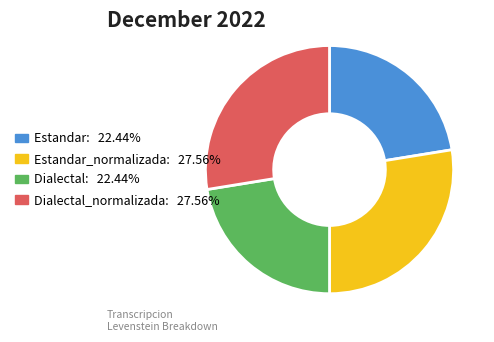

Is there any slice that represents more than half of the pie?

No